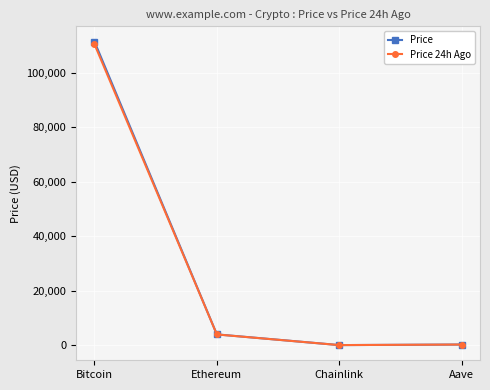

How many categories are shown in the chart?

4